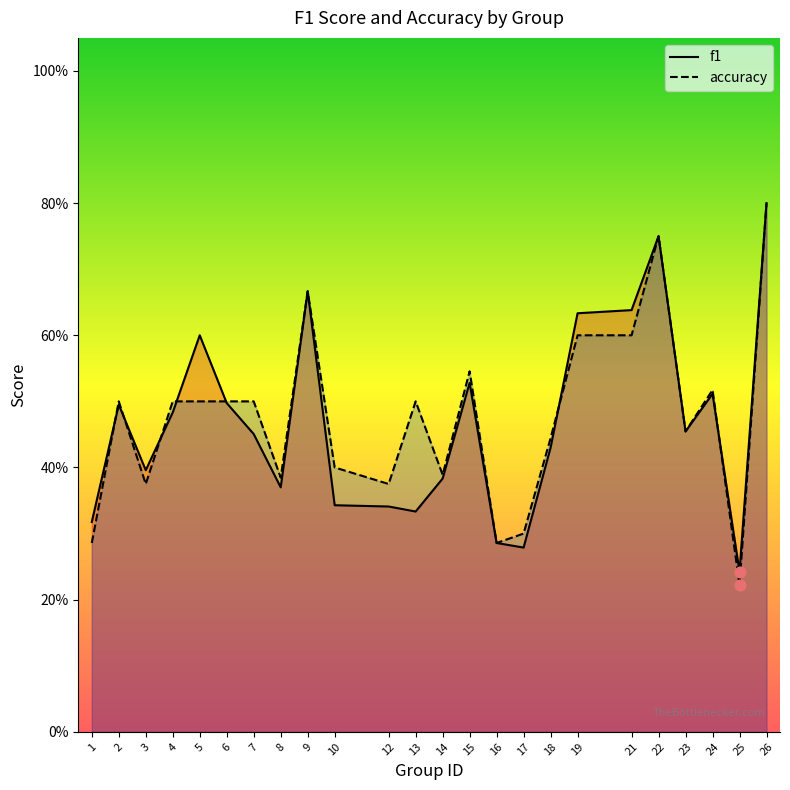

Which series reaches the maximum Y coordinate?

f1